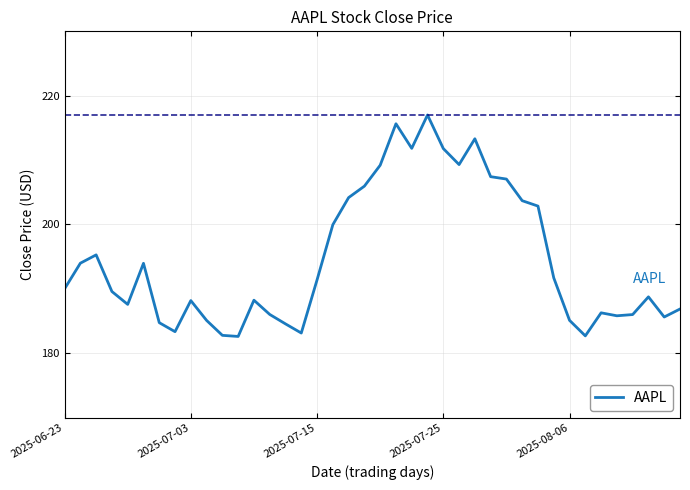

What is the difference between the maximum and minimum values?

34.4